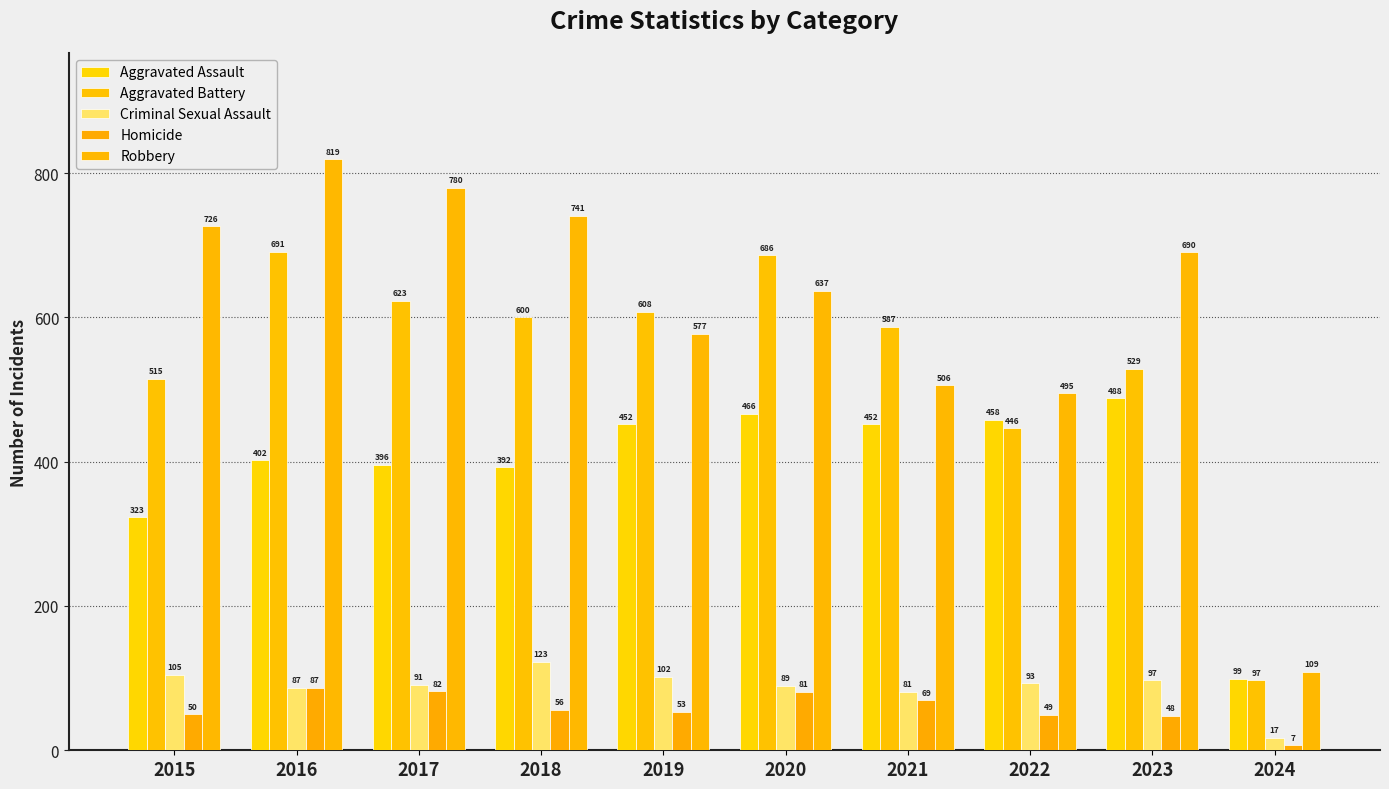

The Aggravated Battery series shows 689 at 2023. True or false?

False